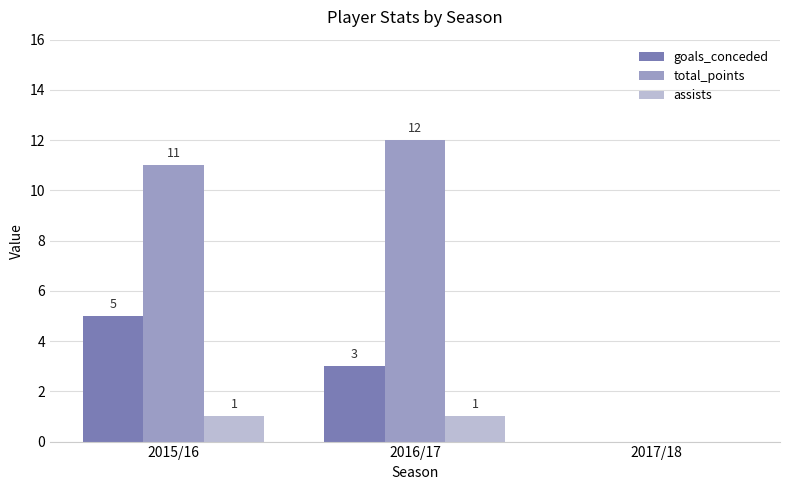

At which label is assists closest to 0?

2017/18